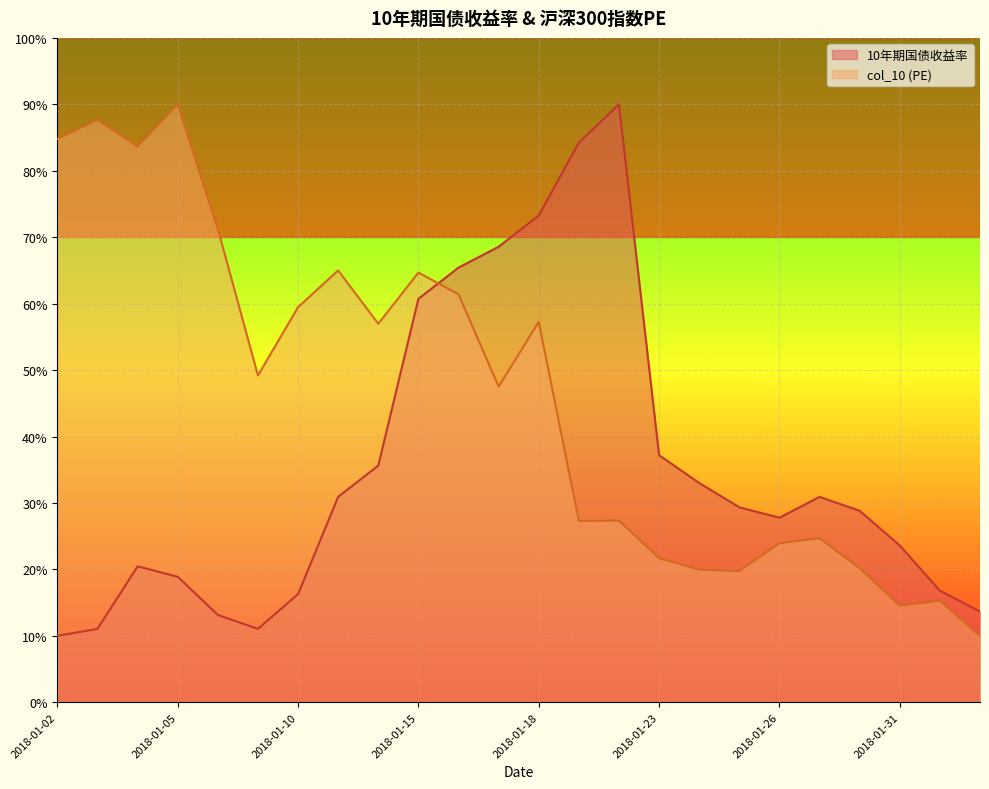

Reading left to right, what are all the values shown in this chart?

10年期国债收益率: 2018-01-02=10.0	2018-01-03=11.0	2018-01-04=20.5	2018-01-05=18.9	2018-01-08=13.1	2018-01-09=11.0	2018-01-10=16.3	2018-01-11=30.9	2018-01-12=35.6	2018-01-15=60.7	2018-01-16=65.4	2018-01-17=68.6	2018-01-18=73.3	2018-01-19=84.2	2018-01-22=90.0	2018-01-23=37.2	2018-01-24=33.0	2018-01-25=29.3	2018-01-26=27.8	2018-01-29=30.9	2018-01-30=28.8	2018-01-31=23.6	2018-02-01=16.8	2018-02-02=13.7
col_10: 2018-01-02=84.8	2018-01-03=87.7	2018-01-04=83.7	2018-01-05=90.0	2018-01-08=71.3	2018-01-09=49.2	2018-01-10=59.5	2018-01-11=65.0	2018-01-12=57.0	2018-01-15=64.7	2018-01-16=61.4	2018-01-17=47.5	2018-01-18=57.3	2018-01-19=27.3	2018-01-22=27.3	2018-01-23=21.7	2018-01-24=20.0	2018-01-25=19.7	2018-01-26=23.9	2018-01-29=24.7	2018-01-30=20.2	2018-01-31=14.5	2018-02-01=15.3	2018-02-02=10.0